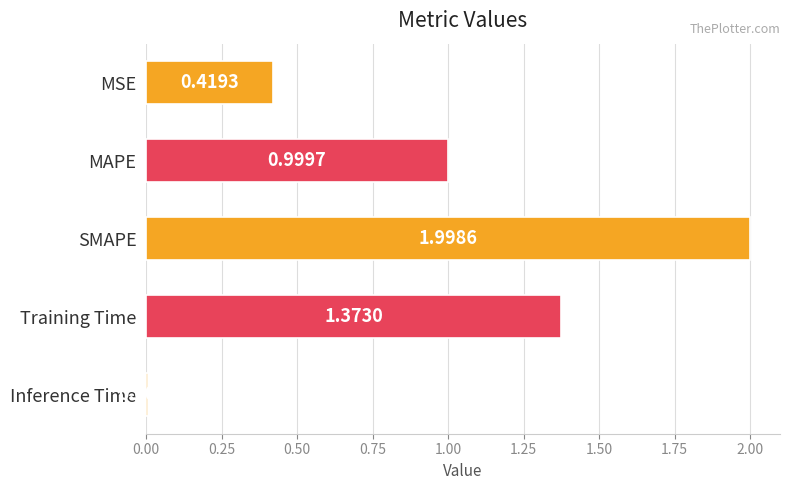

What is the sum of all values?

4.8